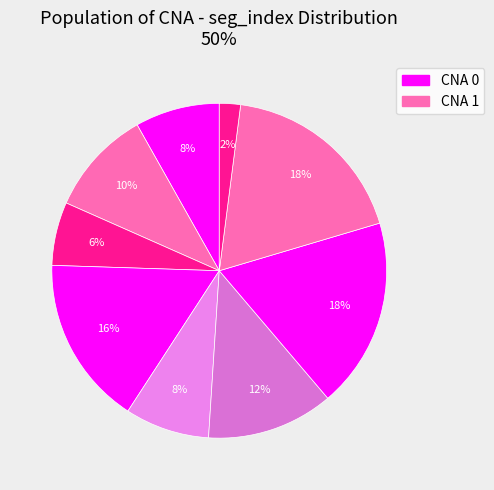

How many segments does this pie chart have?

9